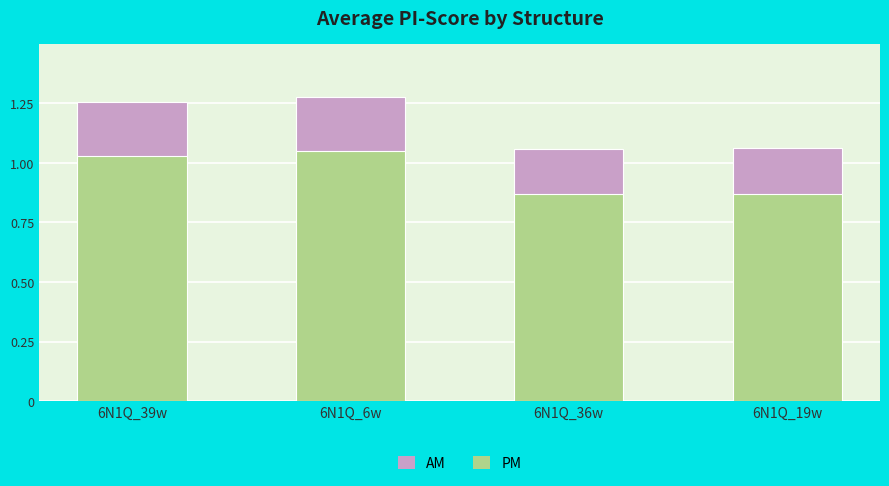

What is the greatest value displayed?

1.3